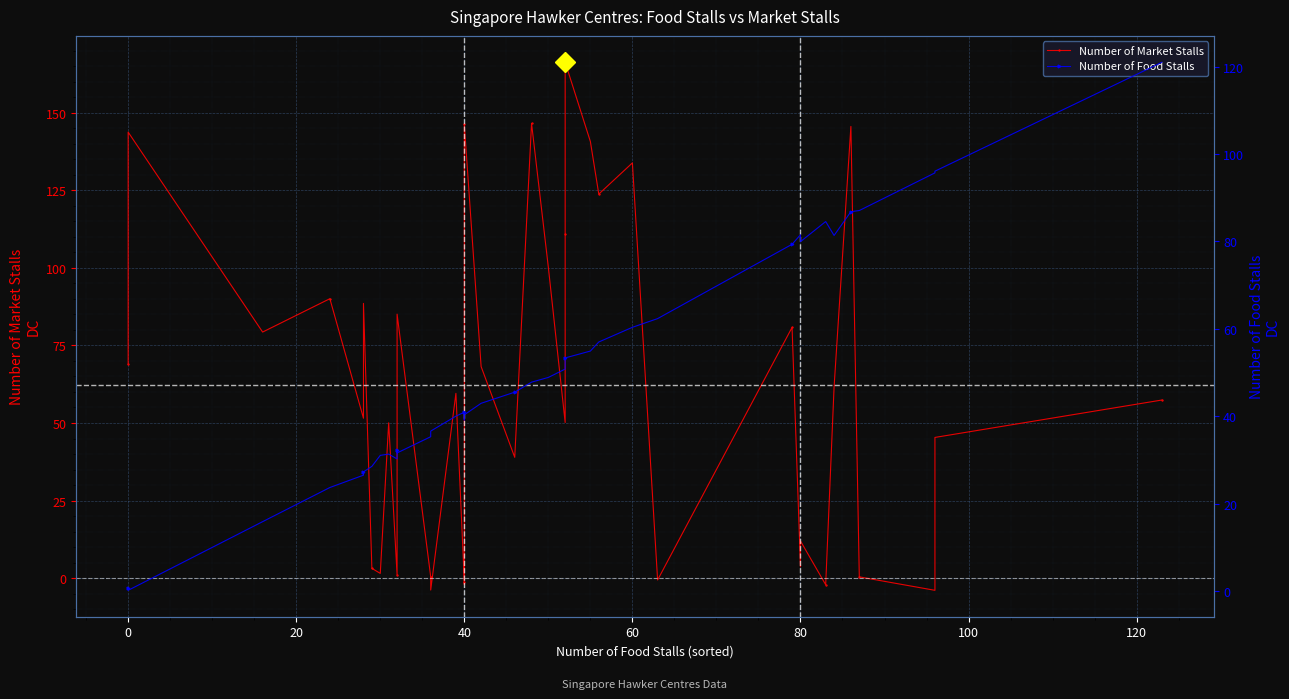

Which series has the largest total across all categories?

Number of Market Stalls